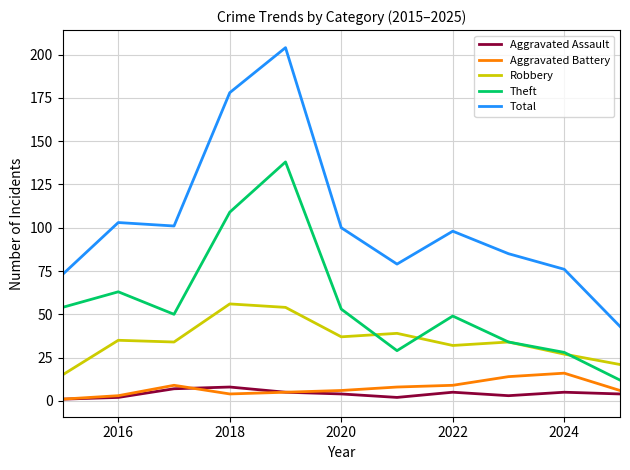

Which series has the largest total across all categories?

Total